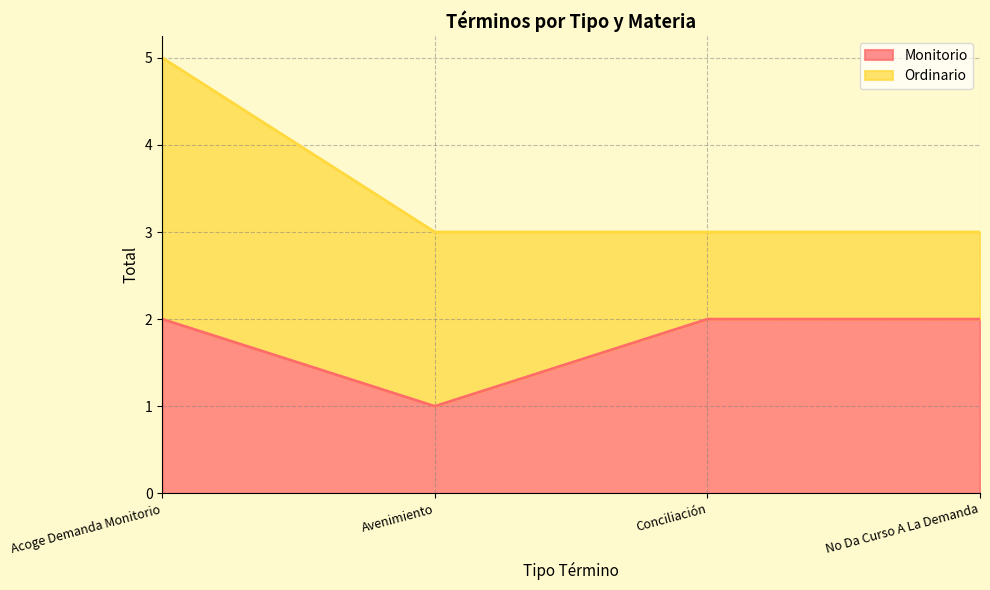

Count the values in the range 2 to 3.

3